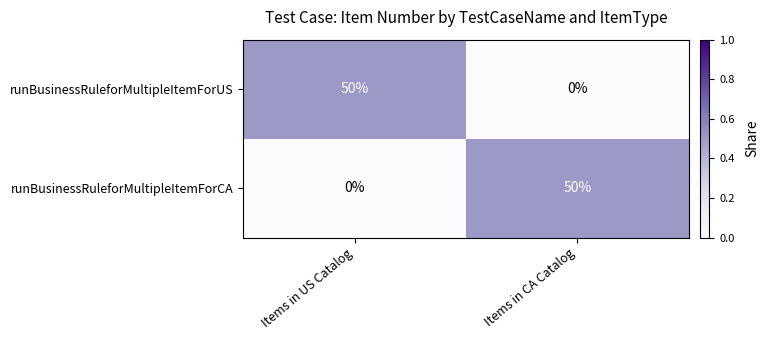

Is the value of runBusinessRuleforMultipleItemForUS at Items in CA Catalog greater than the value of runBusinessRuleforMultipleItemForCA at Items in CA Catalog?

No